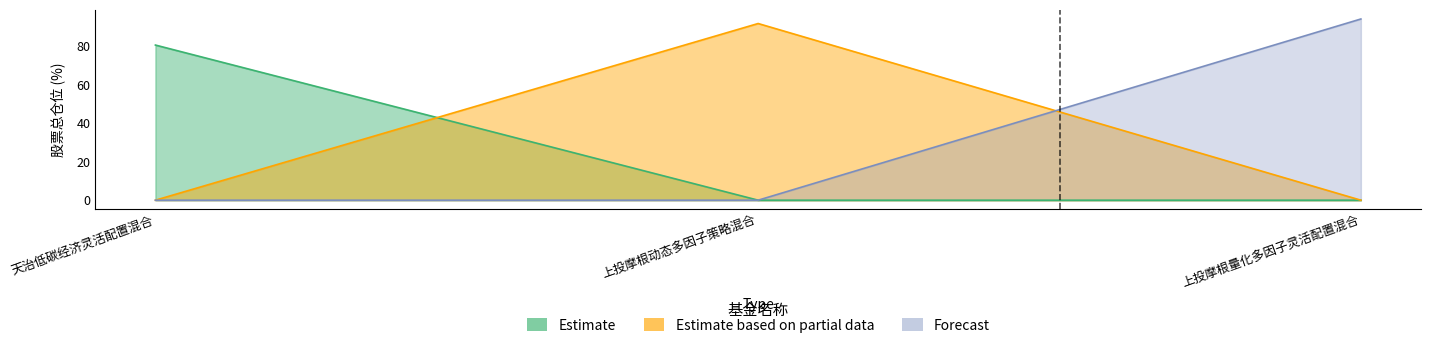

How many categories are shown in the chart?

3